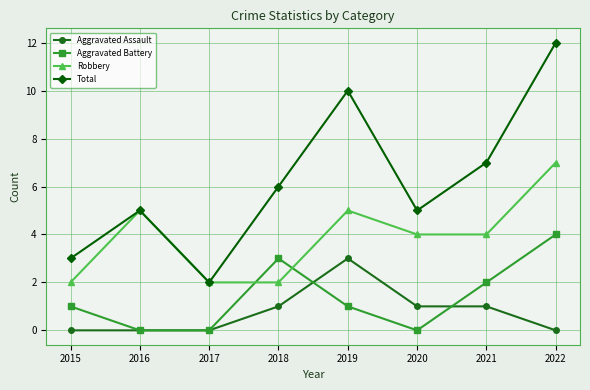

How many series are shown in this chart?

4